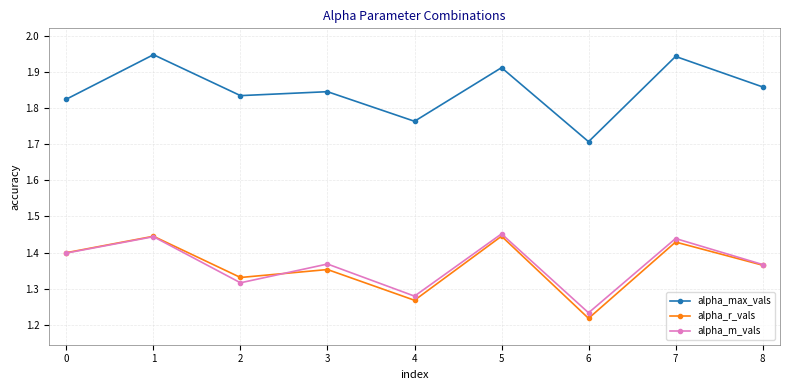

What is the spread (max minus min) of values at 4?

0.5